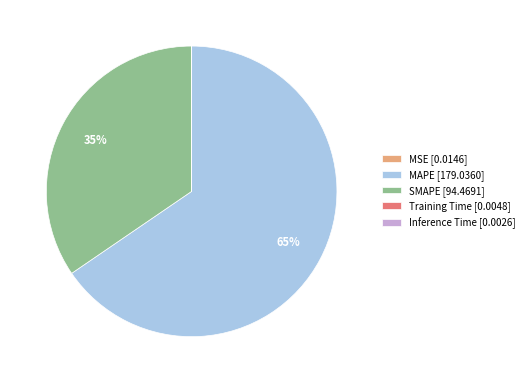

True or false: MAPE accounts for 57% of the total.

False